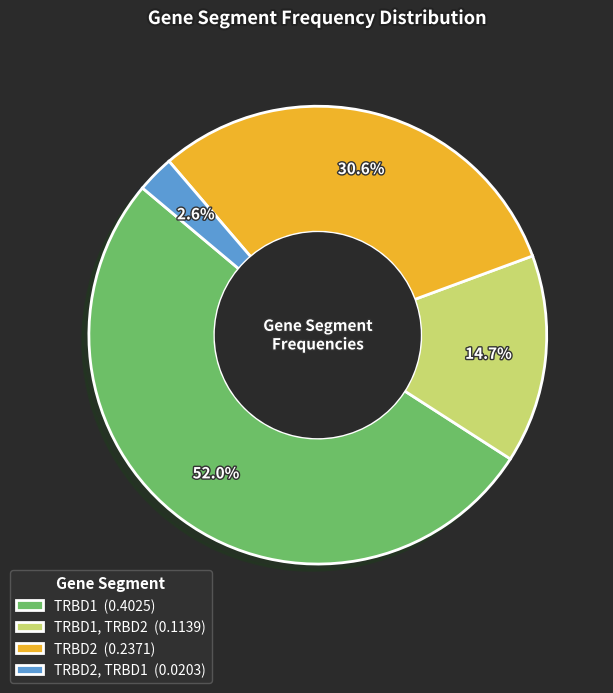

Which slice is the largest?

TRBD1 (0.4025)